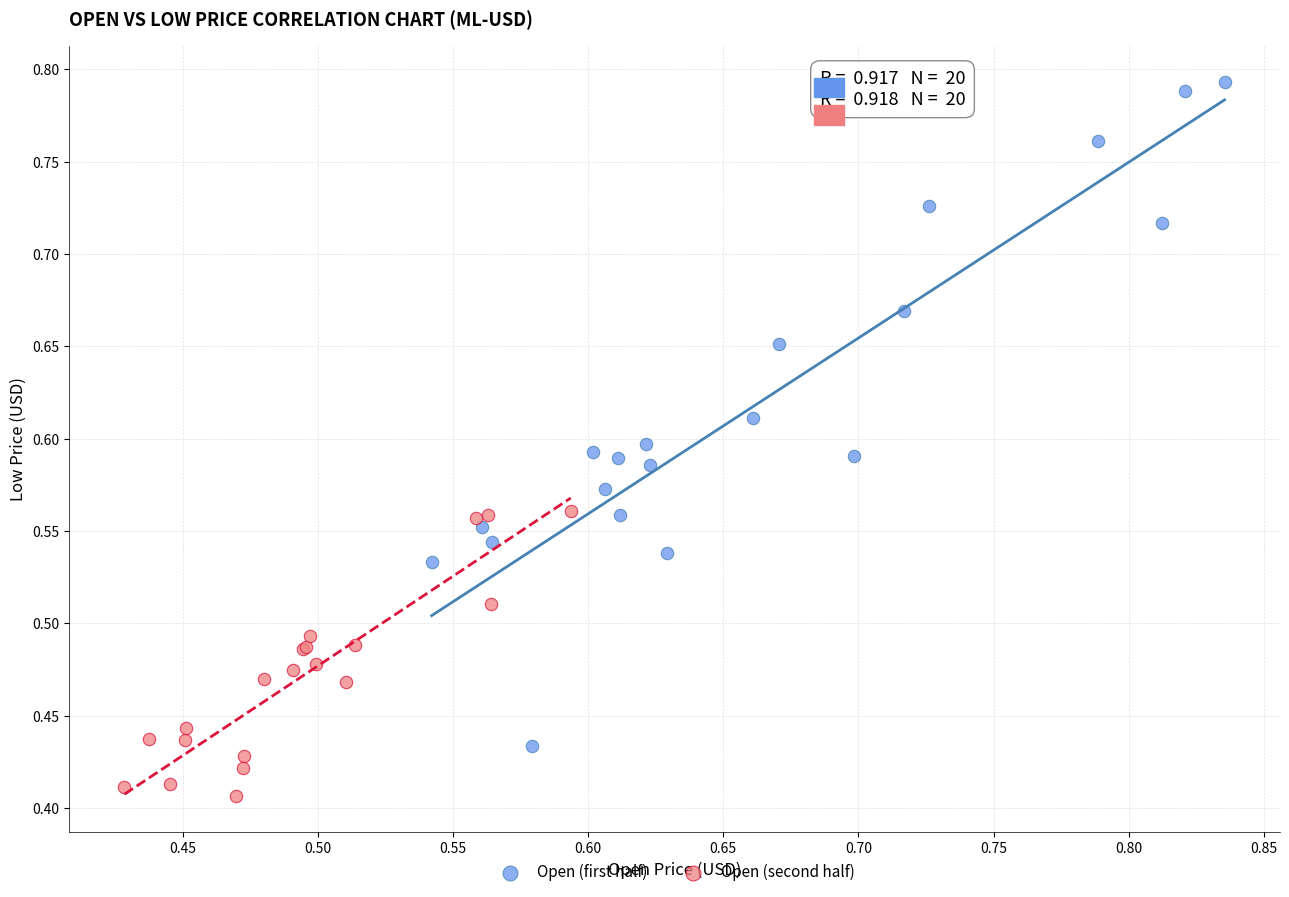

Which series has the largest Y range (max minus min)?

Open (first half)